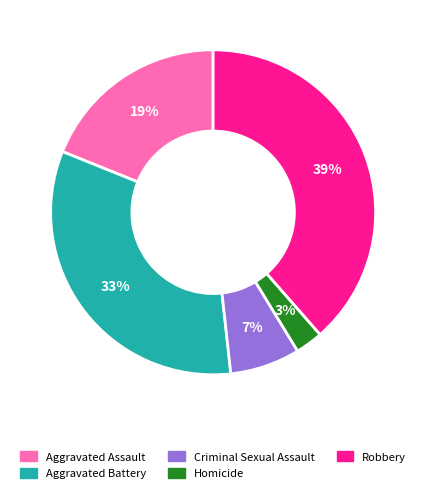

What is the ratio of the value at Aggravated Assault to the value at Aggravated Battery?

0.6